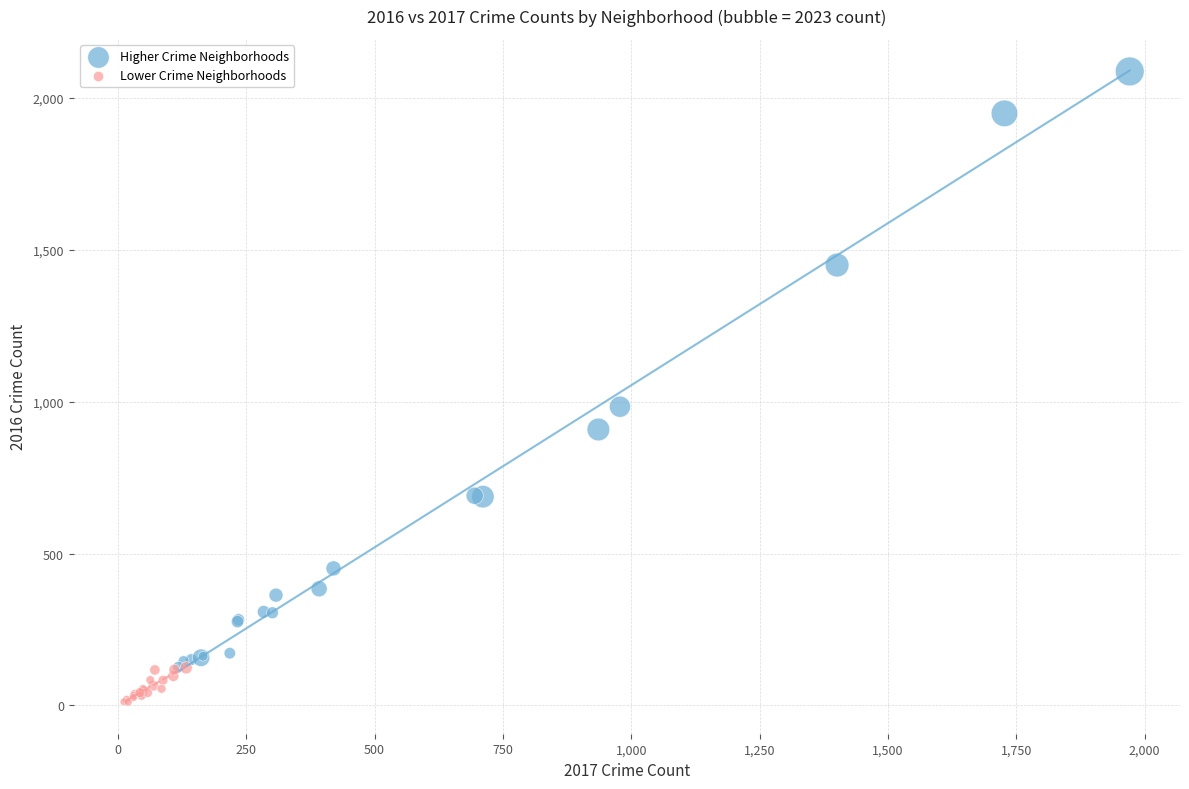

Which series has the widest spread of Y values?

Higher Crime Neighborhoods